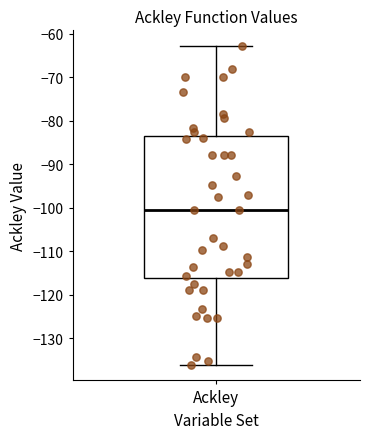

Transcribe this box plot: give where the median line is, the range the box spans, and where the two whiskers end, as read against the y-axis. The values are not printed on the chart, so give them approximately, as read against the axis.

median -100, box -116 to -84, whiskers -136 to -63